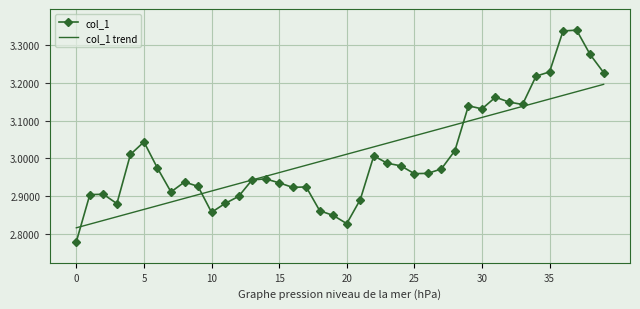

Which series has the largest range (max minus min)?

col_1